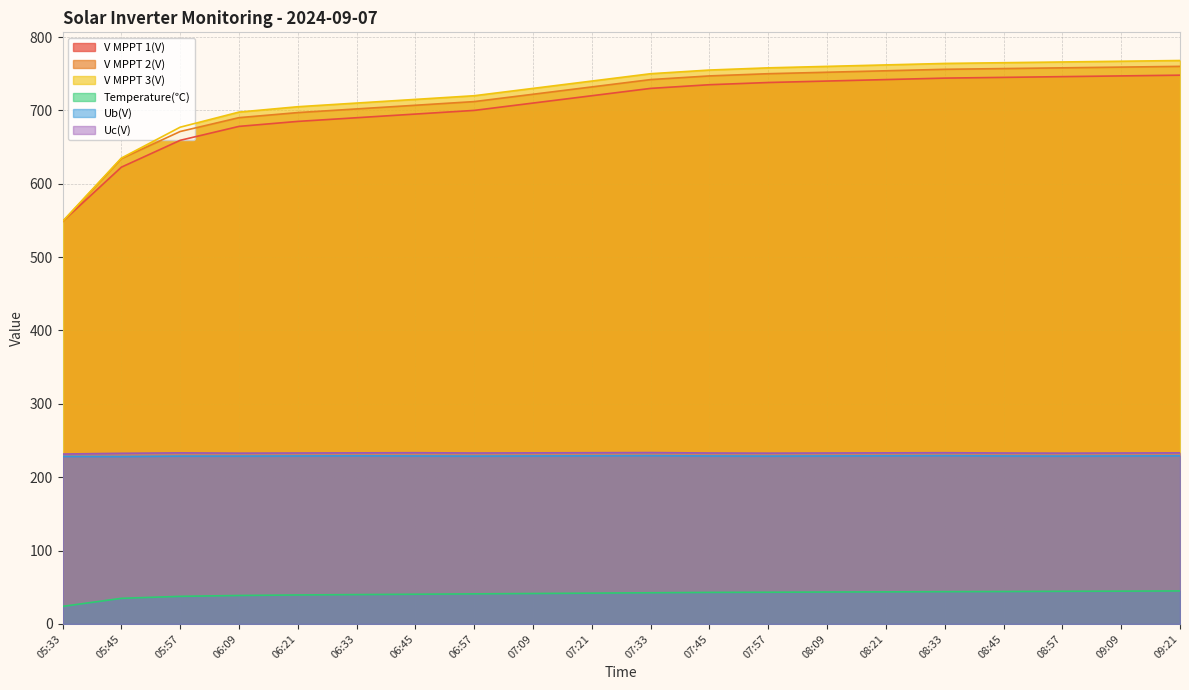

What are all the series names shown in the legend?

V MPPT 1(V), V MPPT 2(V), V MPPT 3(V), Temperature(℃), Ub(V), Uc(V)